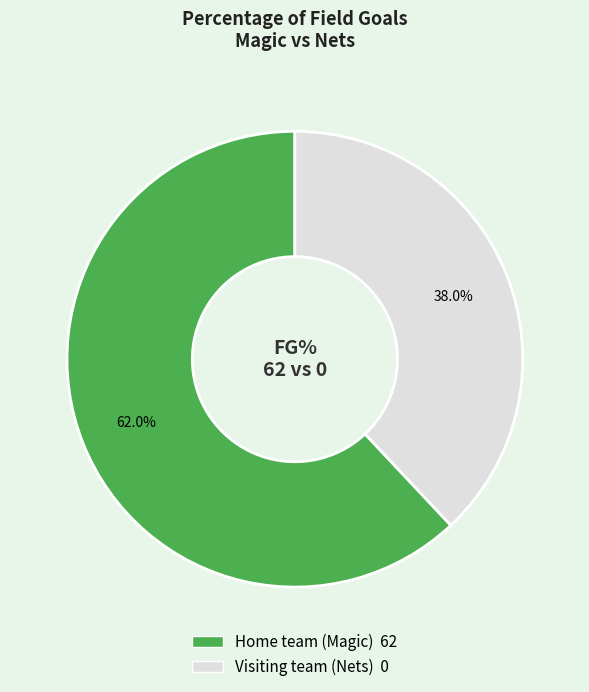

What is the largest slice in the pie chart?

Home team (Magic)